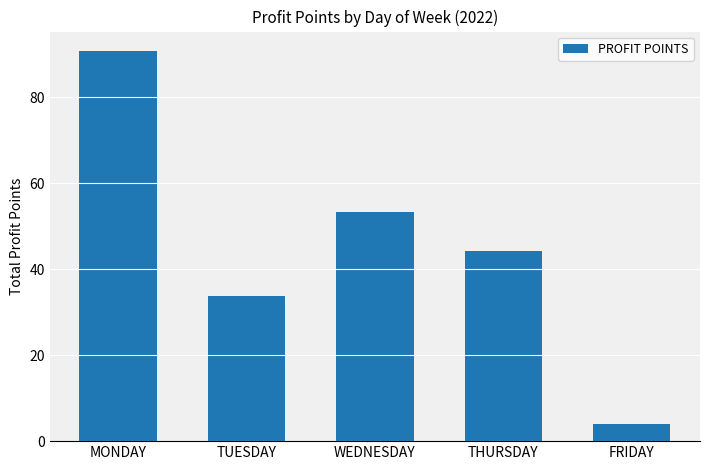

How many data points are above 44?

3